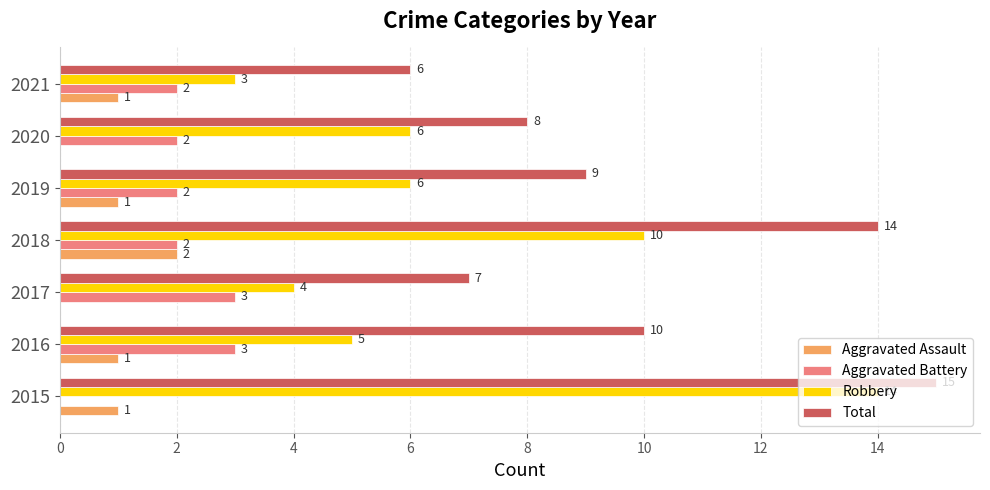

Which series changed the most between 2018 and 2020?

Total